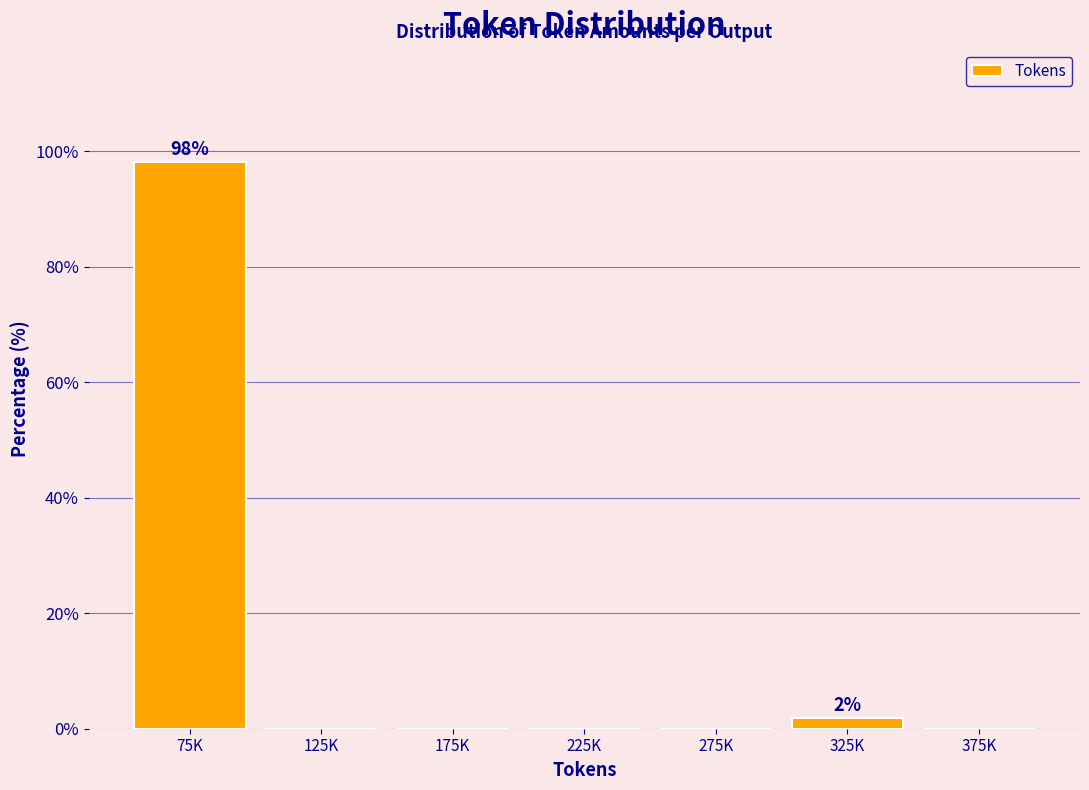

Reading left to right, list all the values displayed in this chart.

75K=98.1	125K=0.0	175K=0.0	225K=0.0	275K=0.0	325K=1.9	375K=0.0